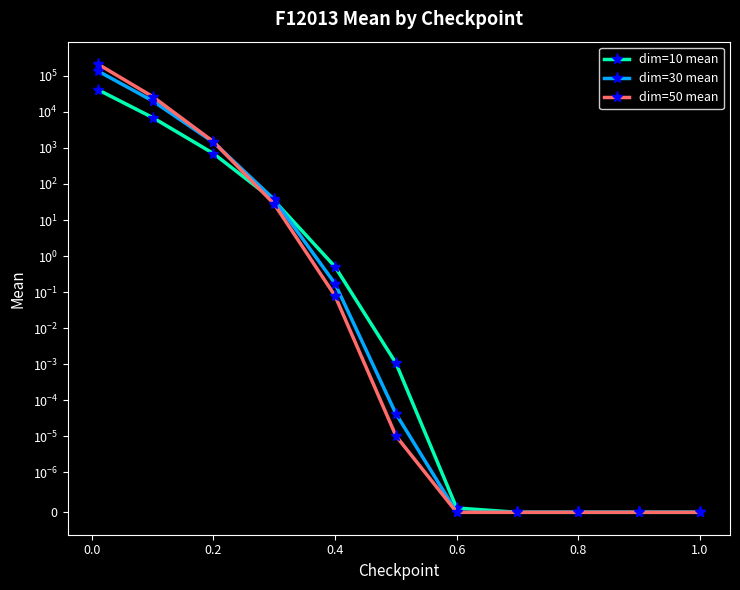

How many lines are shown in the chart?

3